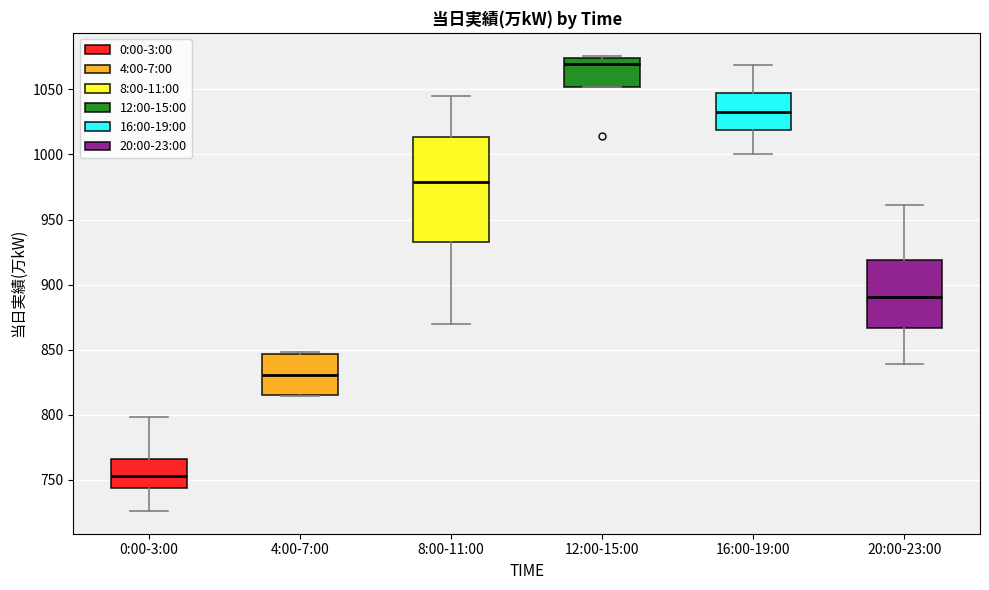

Reading left to right, transcribe this box plot: for each box, give where its median line is, the range the box spans, and where its two whiskers end, as read against the y-axis. The values are not printed on the chart, so give them approximately, as read against the axis.

0:00-3:00: median 755, box 745 to 765, whiskers 725 to 800
4:00-7:00: median 830, box 815 to 845, whiskers 815 to 850
8:00-11:00: median 980, box 935 to 1015, whiskers 870 to 1045
12:00-15:00: median 1070, box 1050 to 1075, whiskers 1050 to 1075
16:00-19:00: median 1035, box 1020 to 1045, whiskers 1000 to 1070
20:00-23:00: median 890, box 865 to 920, whiskers 840 to 960